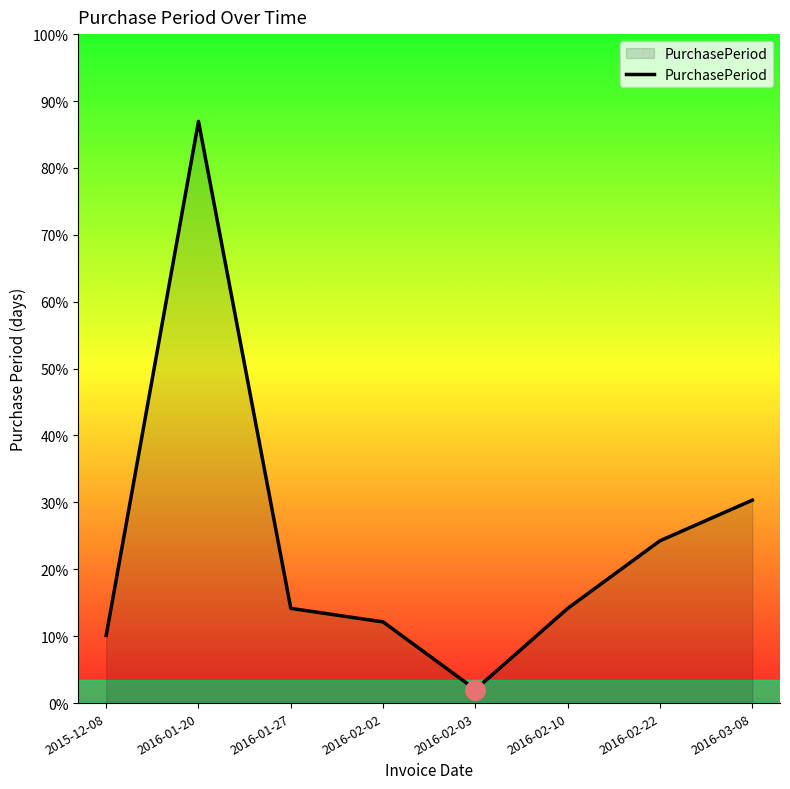

Does the chart have visible grid lines?

No